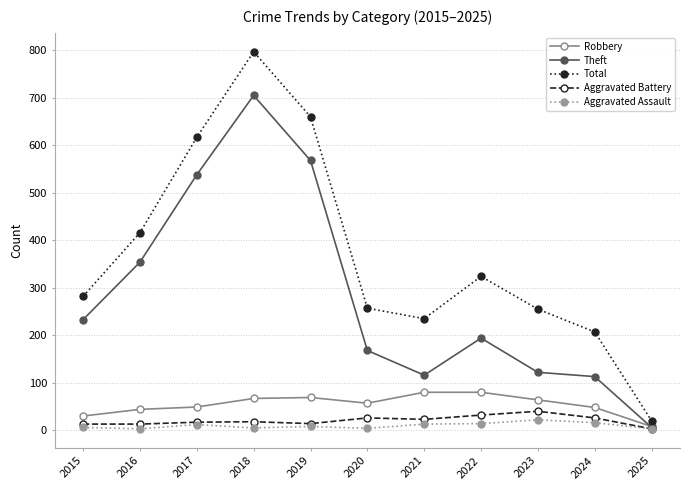

What is the difference between the highest and lowest values at 2018?

792